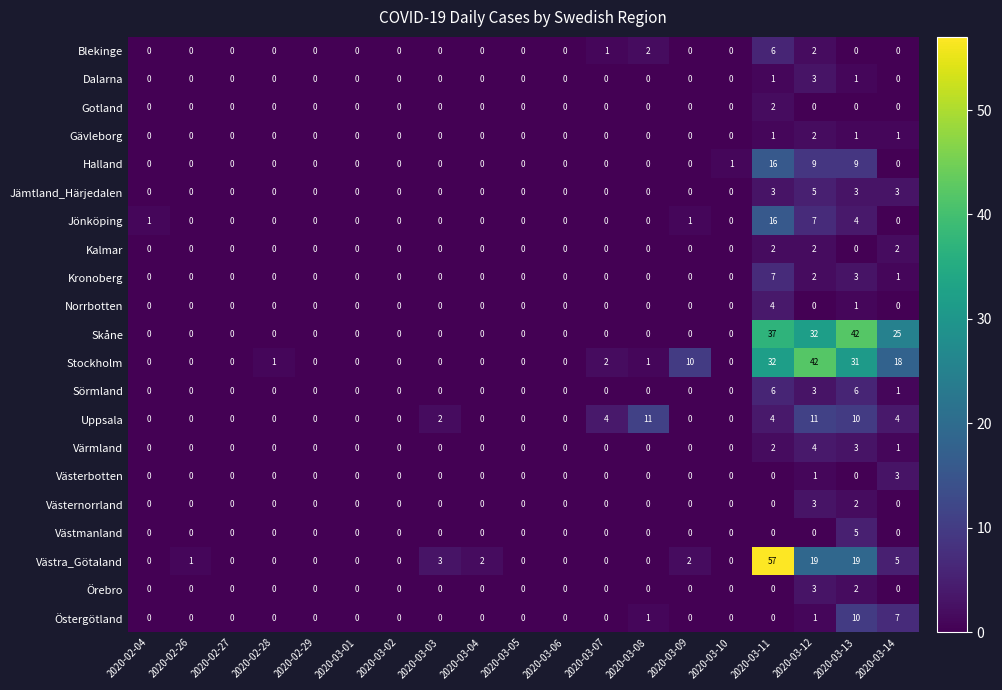

At which category does the chart reach its peak across all series?

2020-03-11